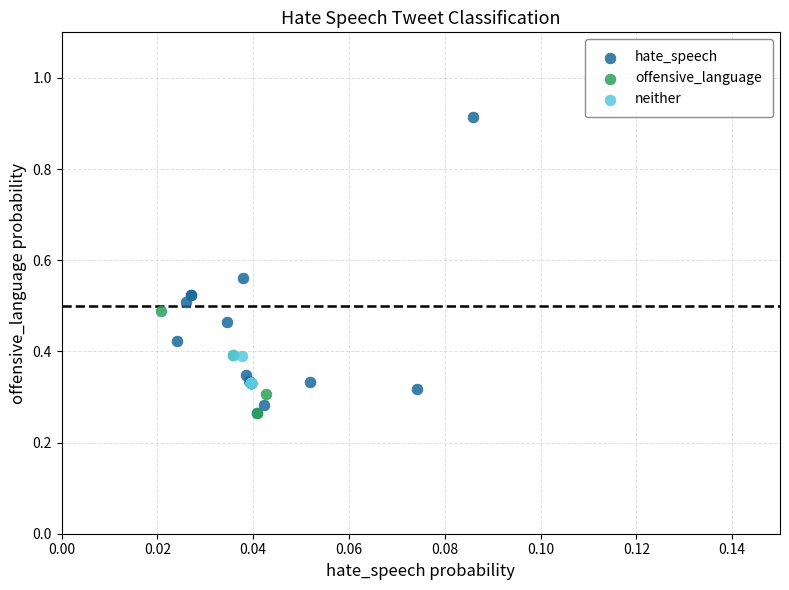

What are all the series names shown in the legend?

hate_speech, offensive_language, neither